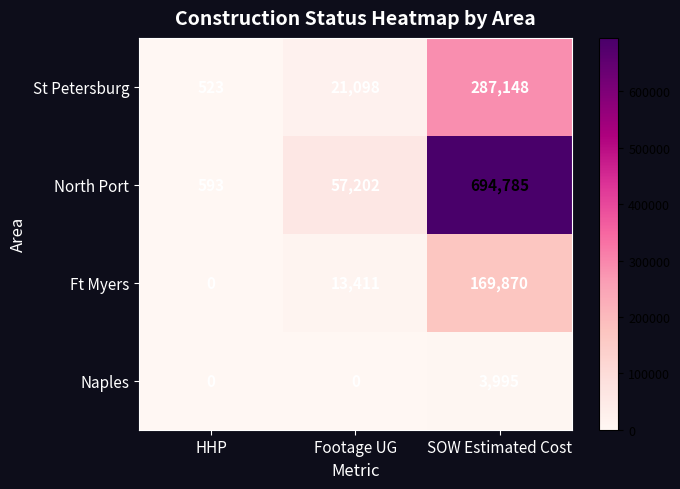

Which series has the largest total across all categories?

North Port